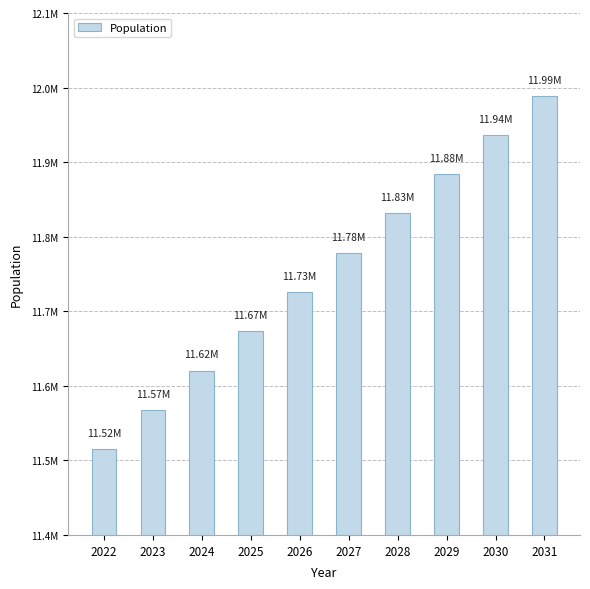

What is the difference between the maximum and minimum values?

473796